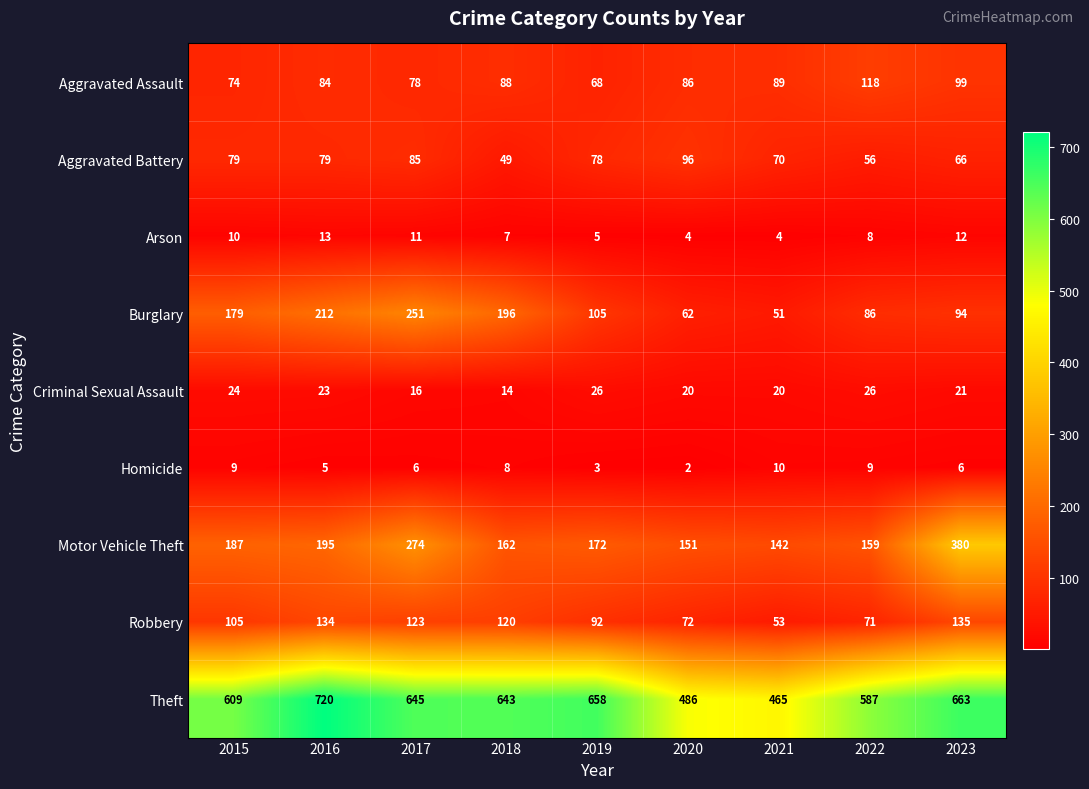

List the series in order of their peak value, lowest first.

Homicide, Arson, Criminal Sexual Assault, Aggravated Battery, Aggravated Assault, Robbery, Burglary, Motor Vehicle Theft, Theft